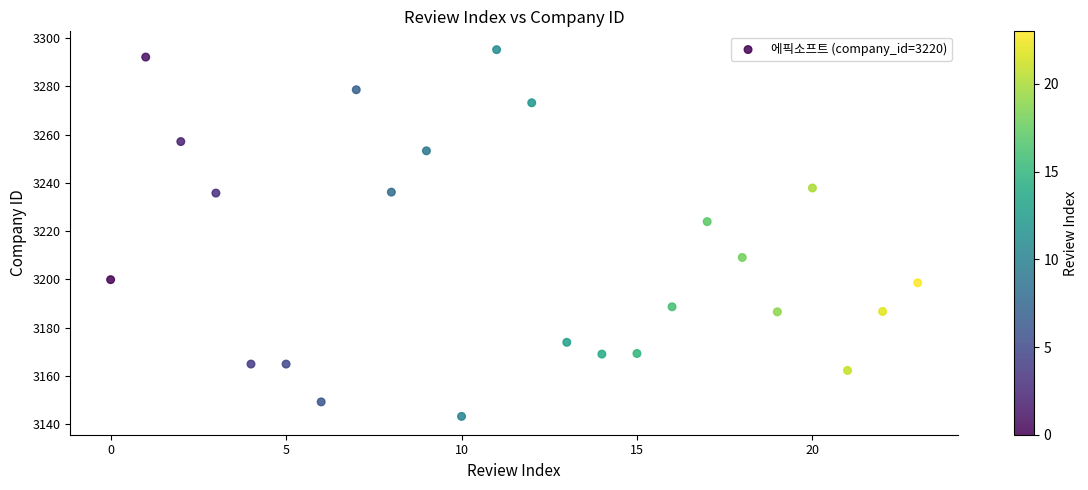

What Y value in the scatter plot is closest to 3219?

3224.0